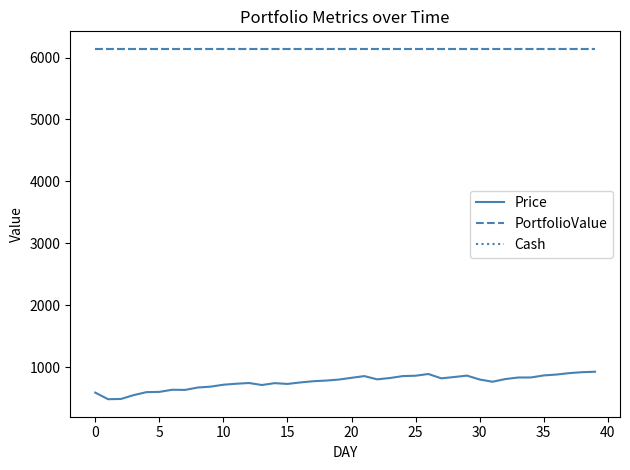

What is the smallest value displayed?

485.1